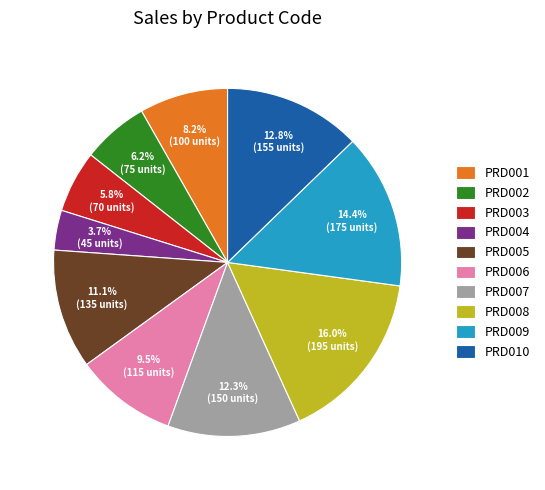

What is the ratio of the value at PRD007 to the value at PRD005?

1.1